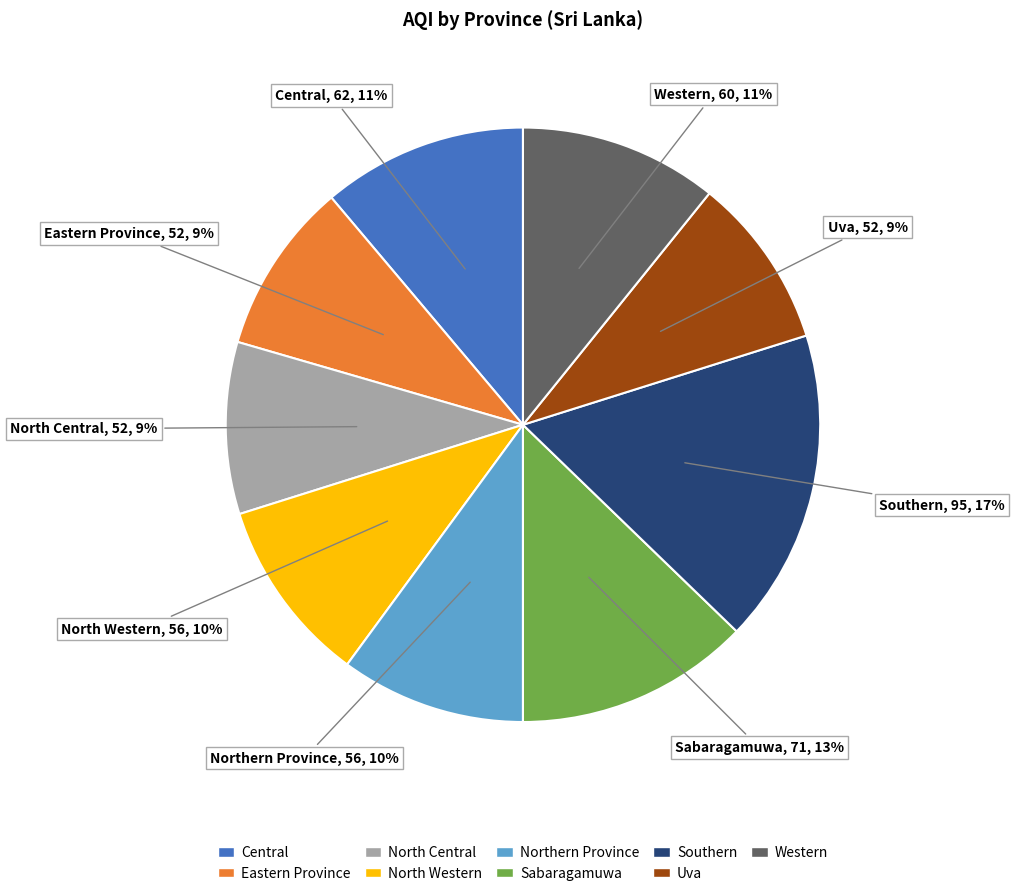

Which has a higher value, Eastern Province or Central?

Central